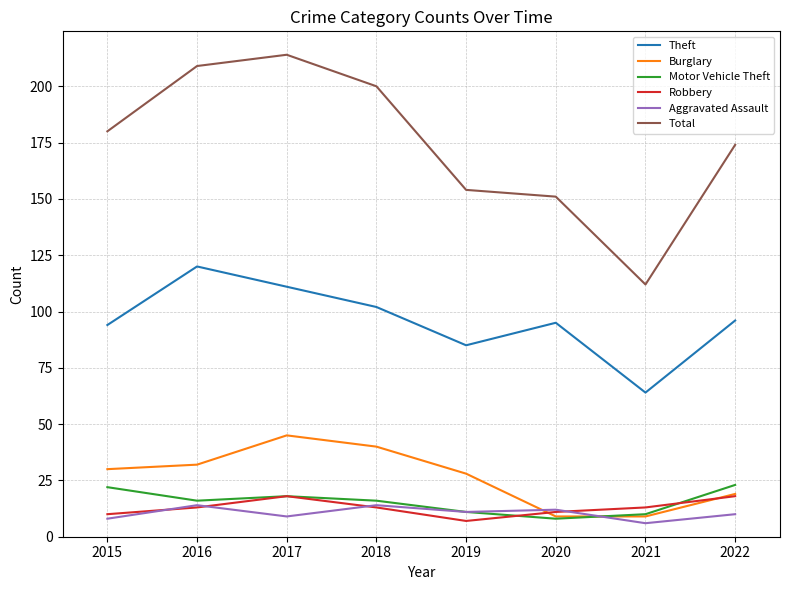

Count the Burglary values in the range 19 to 40.

5